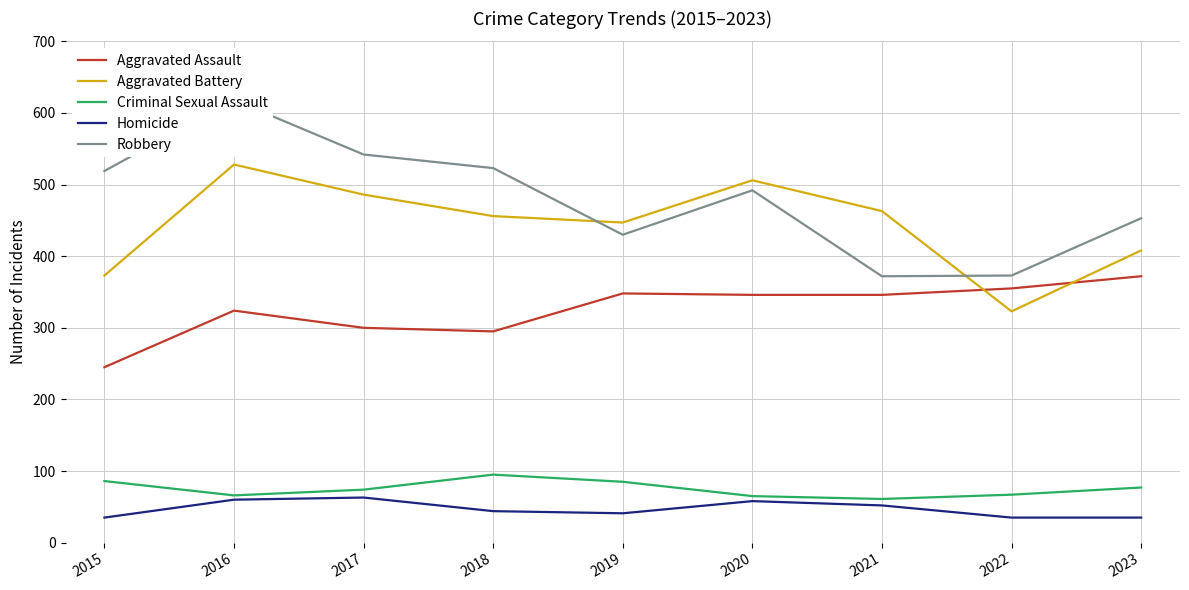

What is the lowest value of the Criminal Sexual Assault series?

61